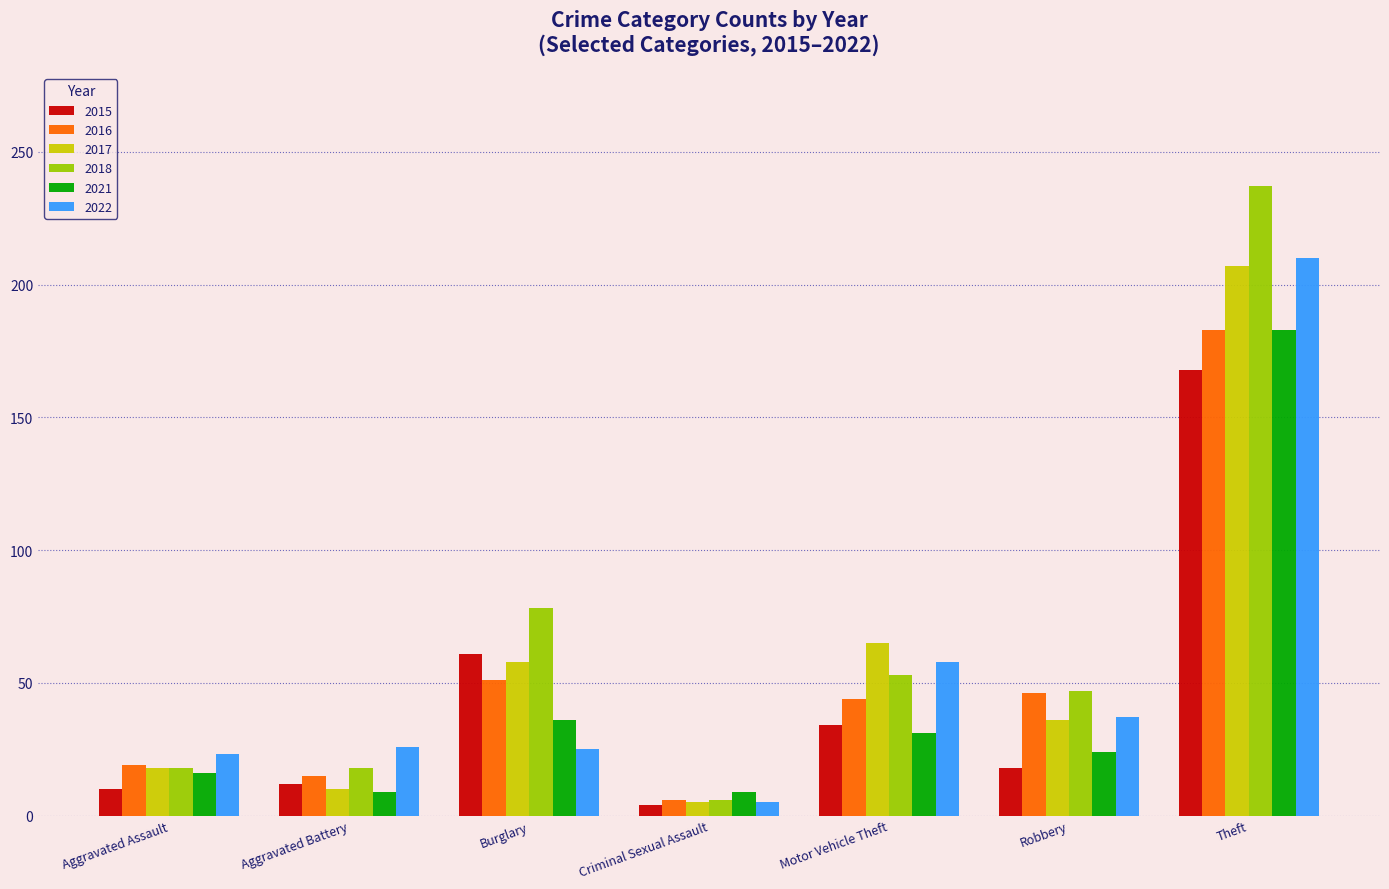

What is the spread (max minus min) of values at Burglary?

53